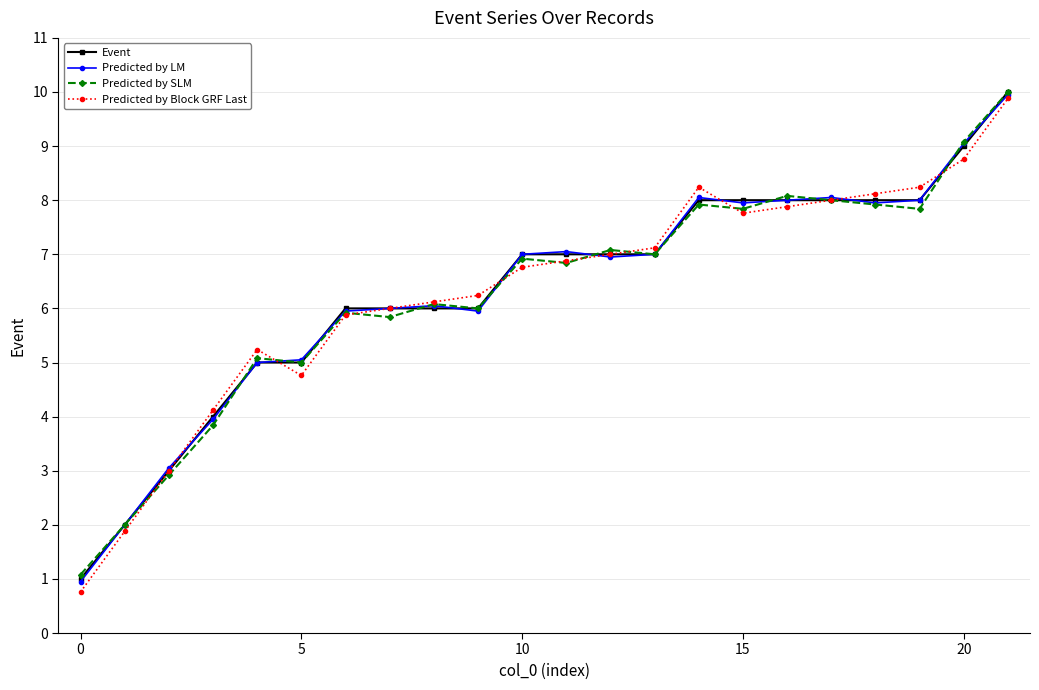

What is the value of the Predicted by Block GRF Last point at the 3rd from the left?

3.0